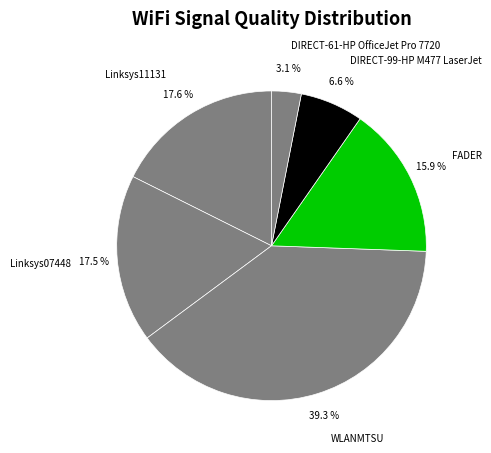

How many segments does this pie chart have?

6